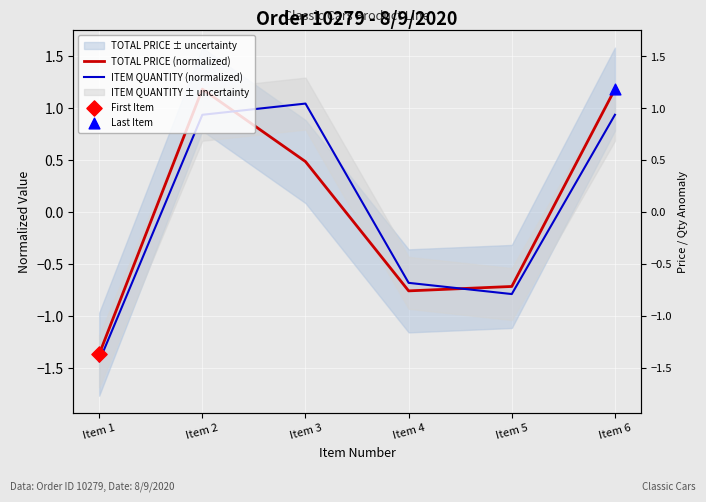

Is the value of TOTAL PRICE (normalized) at Item 5 greater than the value of ITEM QUANTITY (normalized) at Item 1?

Yes